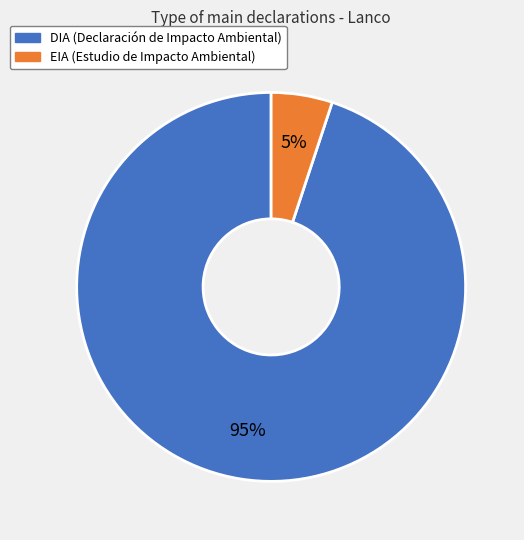

Is the sum of EIA and DIA greater than half?

Yes